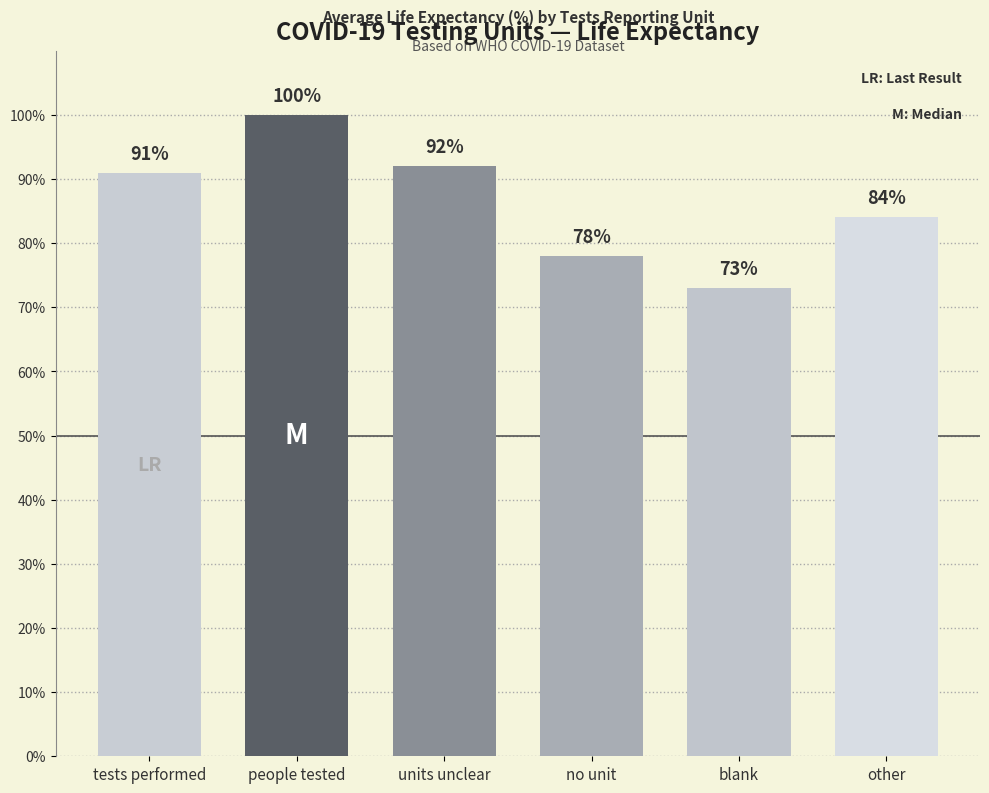

Which label corresponds to the smallest value in the chart?

blank